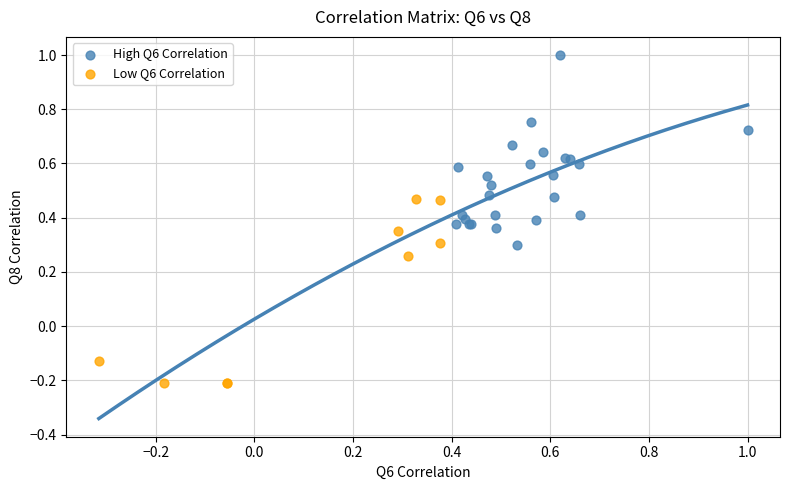

What are all the series names shown in the legend?

High Q6 Correlation, Low Q6 Correlation